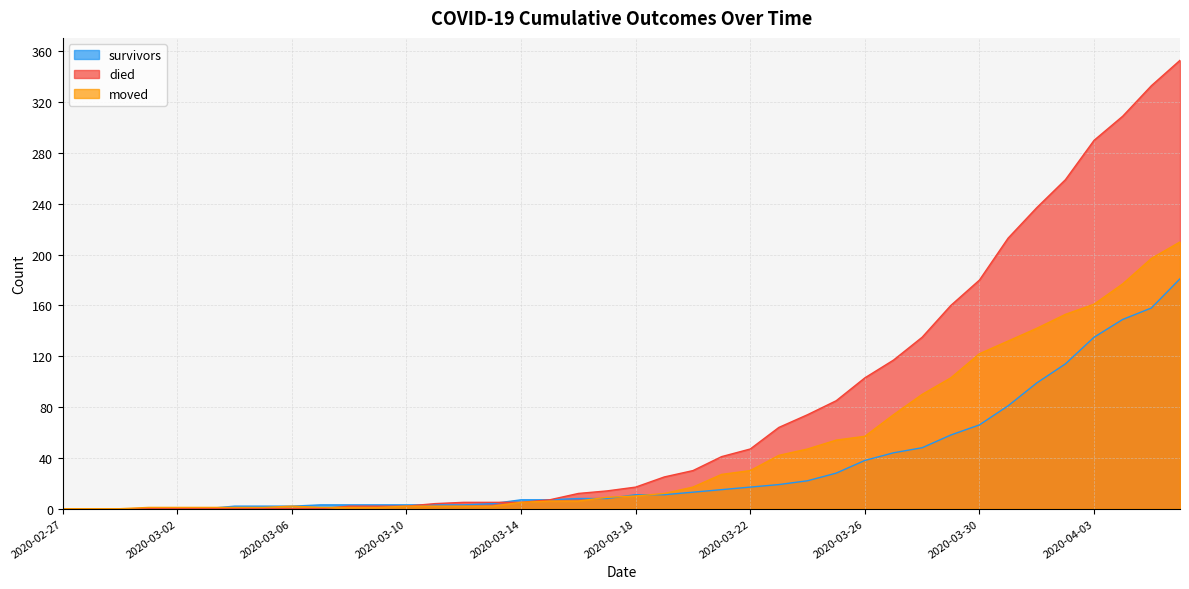

Which series changed the most between 2020-03-28 and 2020-04-02?

died